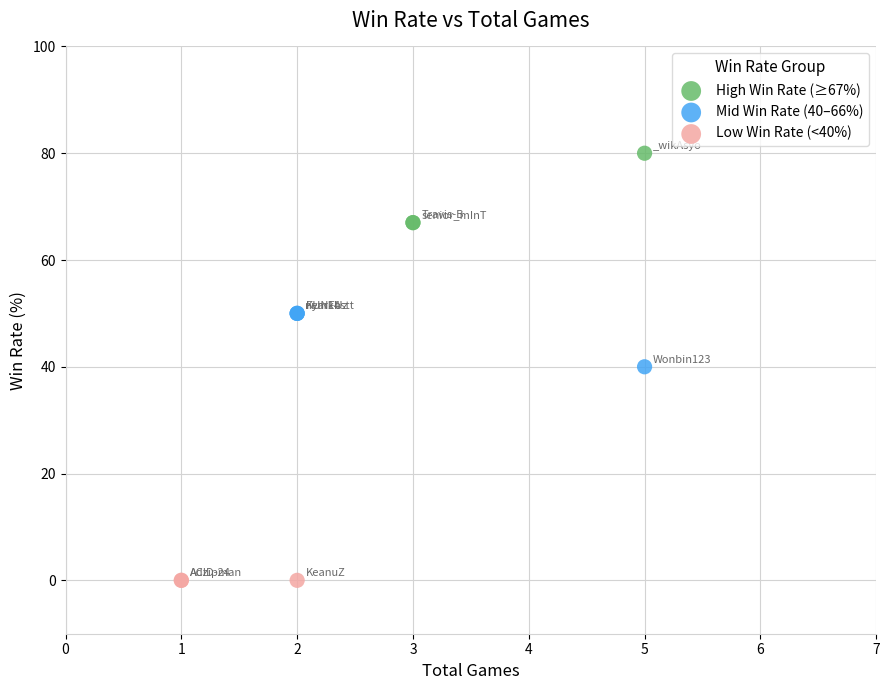

Which series contains the lowest Y value?

Low Win Rate (<40%)